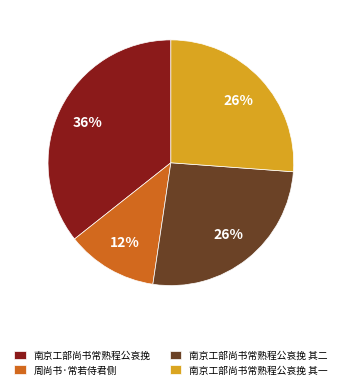

How many segments does this pie chart have?

4